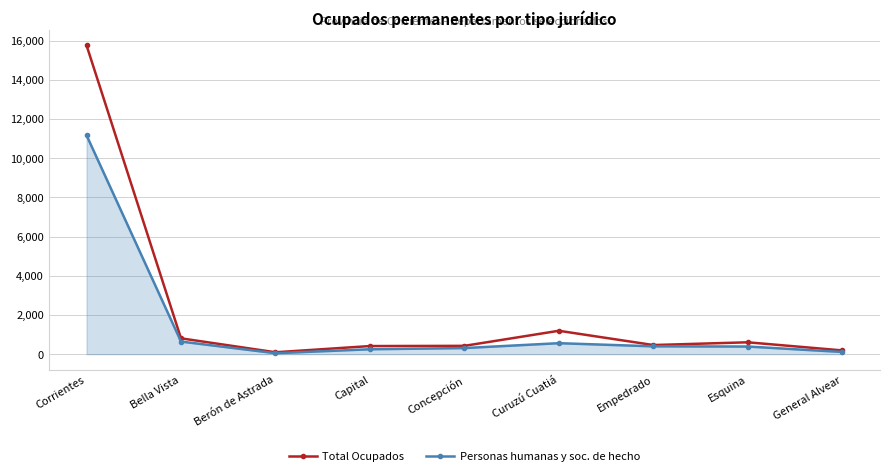

True or false: Total Ocupados has a value of 97 at Berón de Astrada.

True